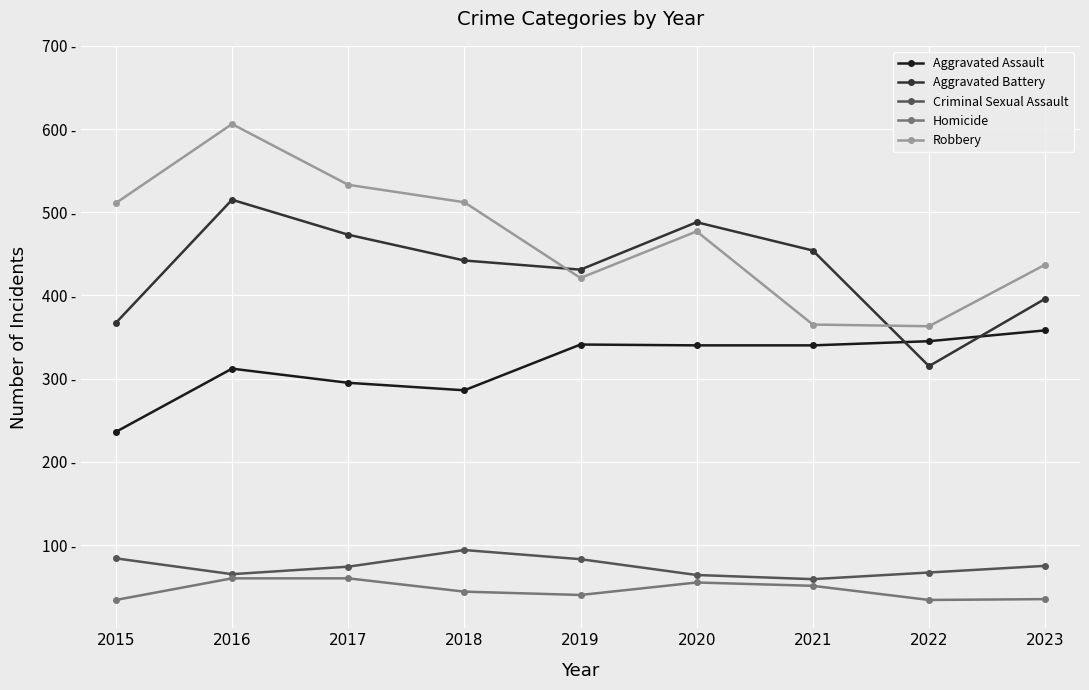

The value of Robbery at 2020 is 743. True or false?

False